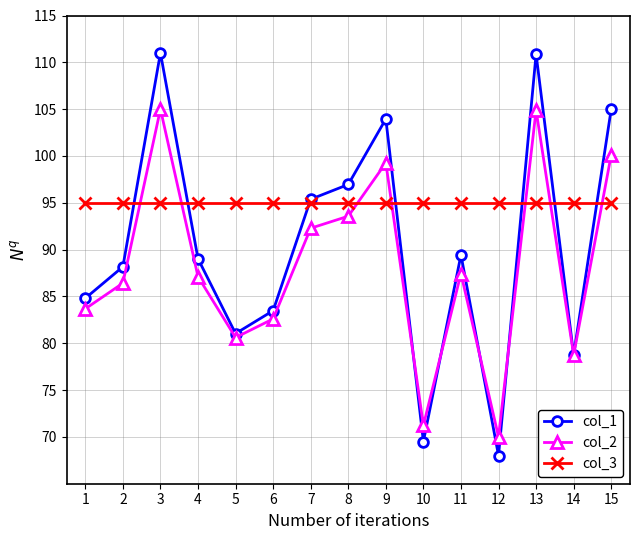

Is it true that col_3 equals 154.6 at 3?

False